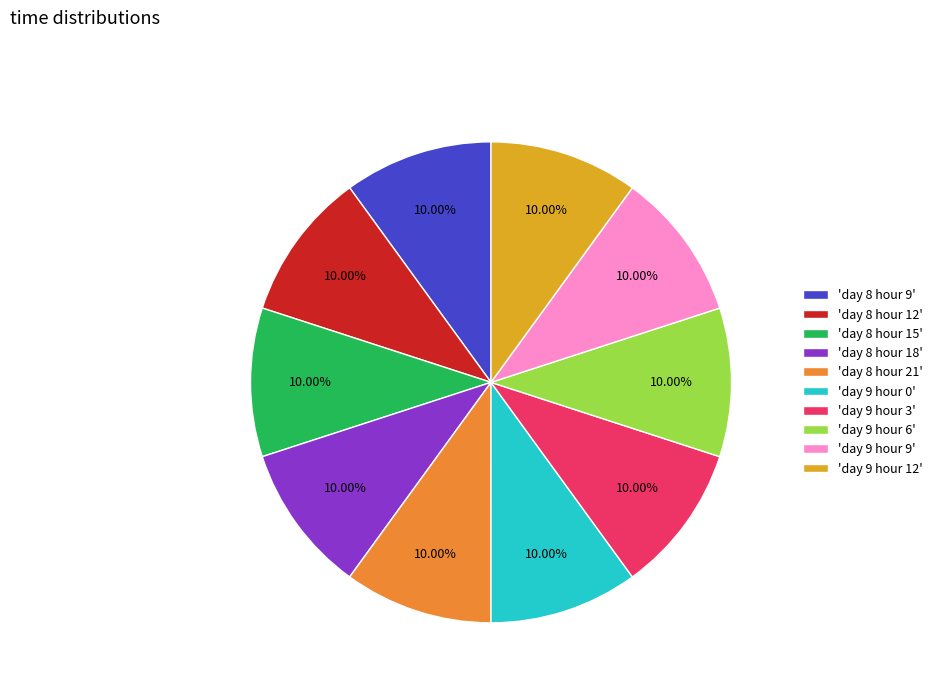

Is there any slice that represents more than half of the pie?

No